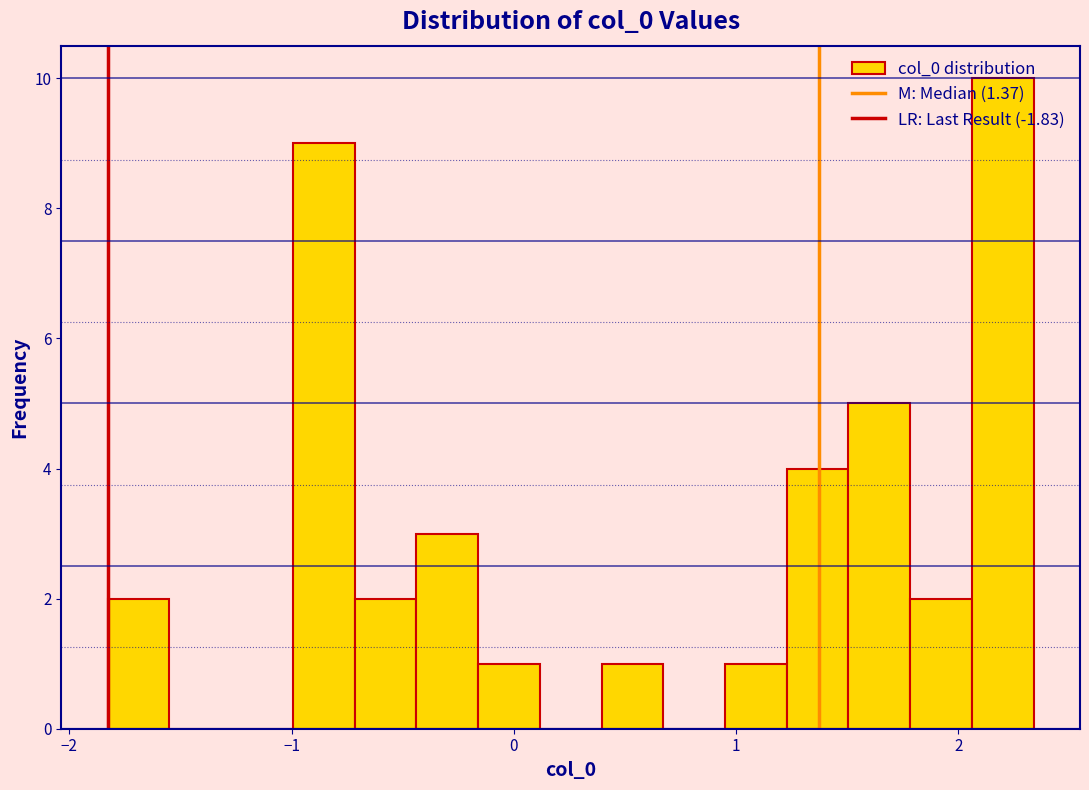

Read against the x-axis, roughly where is the centre of the tallest bar?

2.2